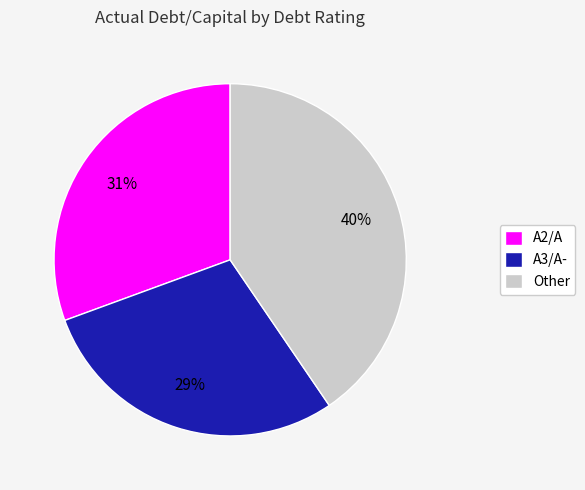

The A3/A- slice represents 21% of the pie. True or false?

False